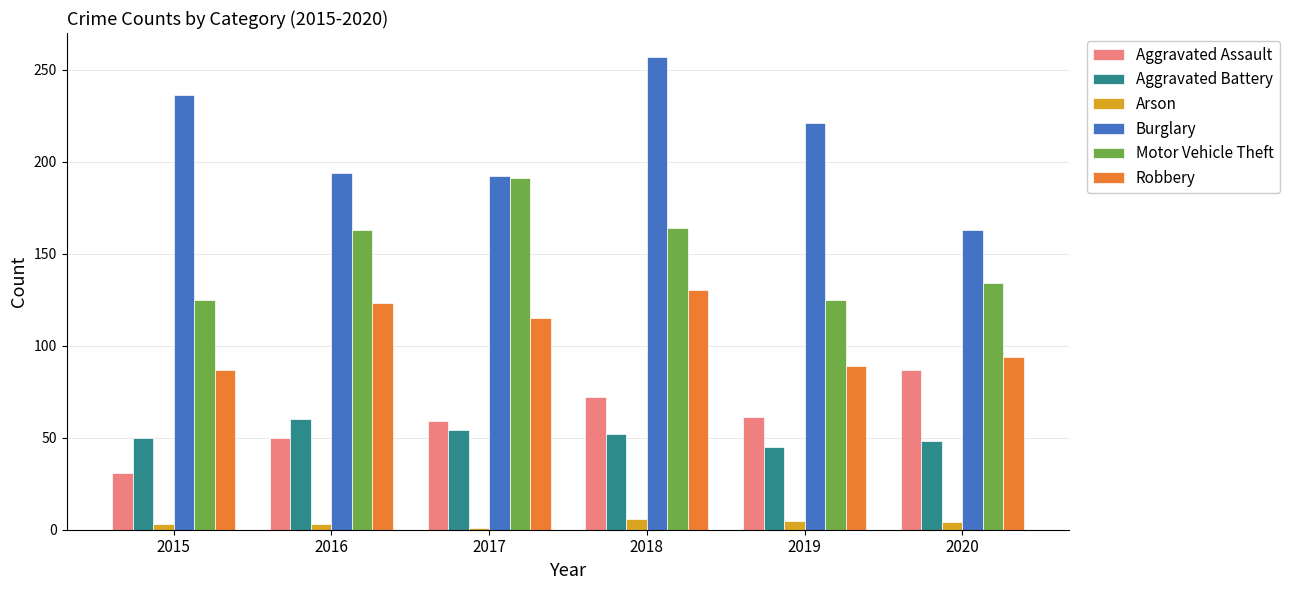

Which series changed the most between 2019 and 2020?

Burglary